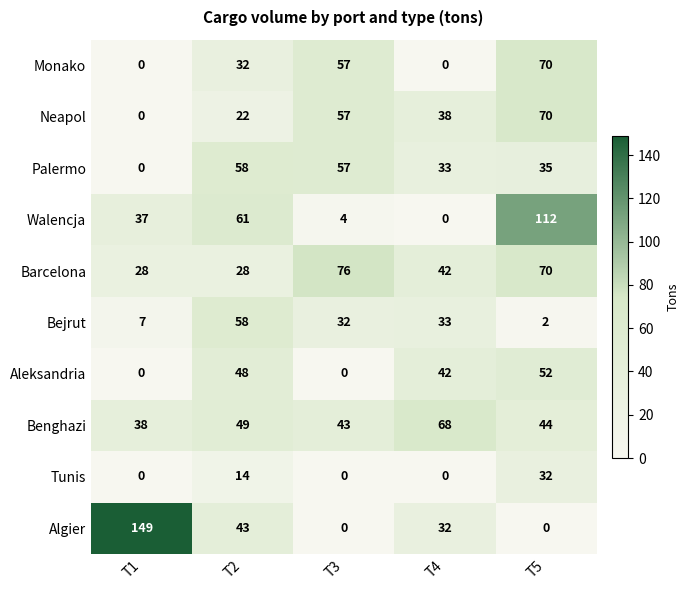

Which category has the highest value across all series?

T1